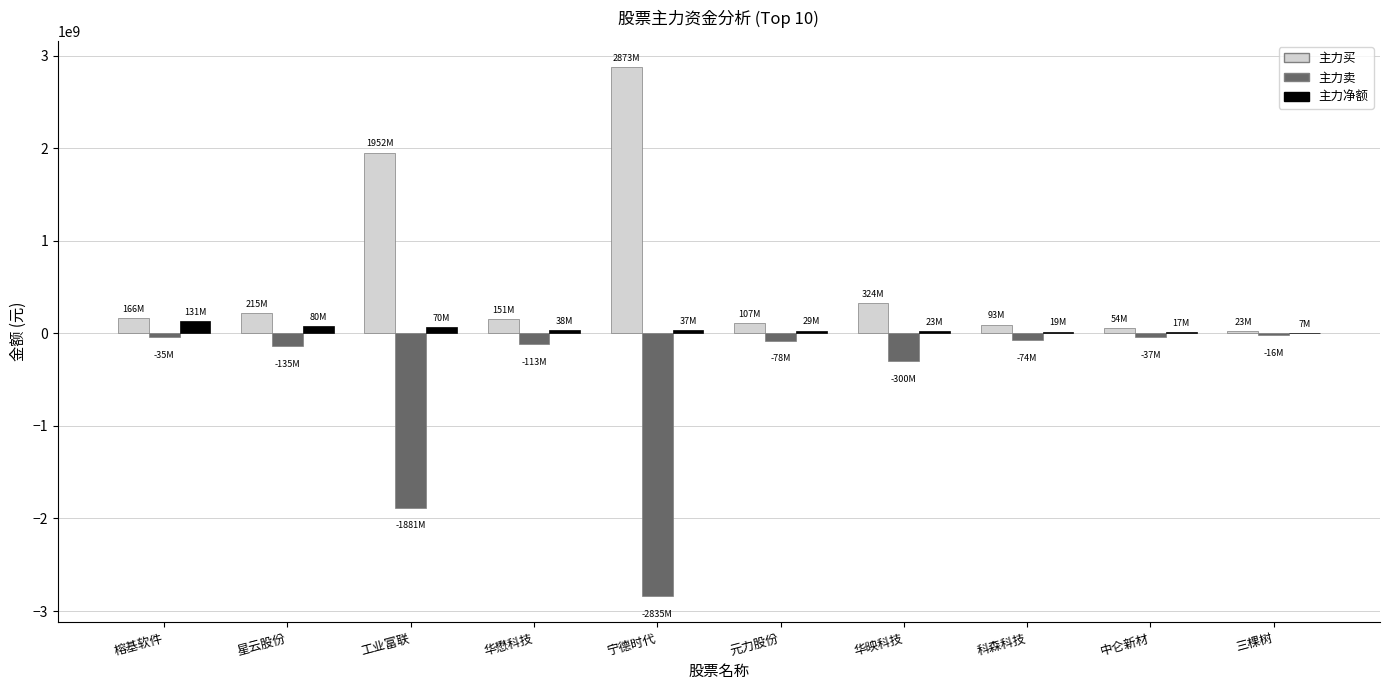

What is the greatest value displayed?

2873152899